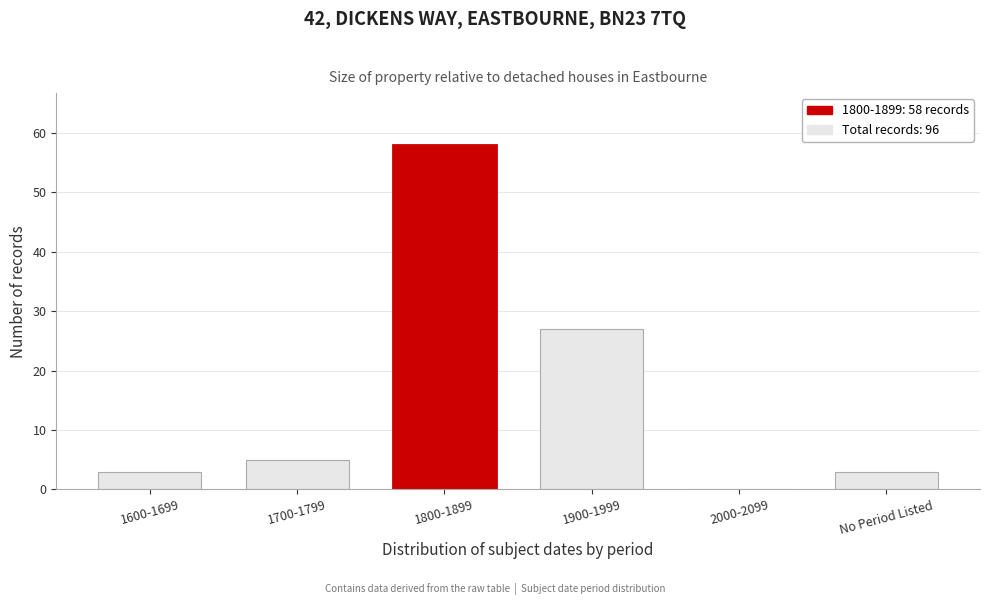

Reading right to left, transcribe all the data shown in this chart.

No Period Listed=3	2000-2099=0	1900-1999=27	1800-1899=58	1700-1799=5	1600-1699=3